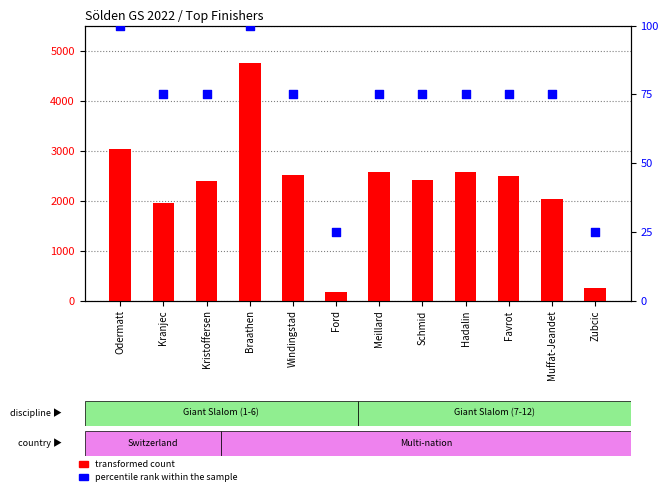

Which series contains the lowest Y value?

percentile rank within the sample